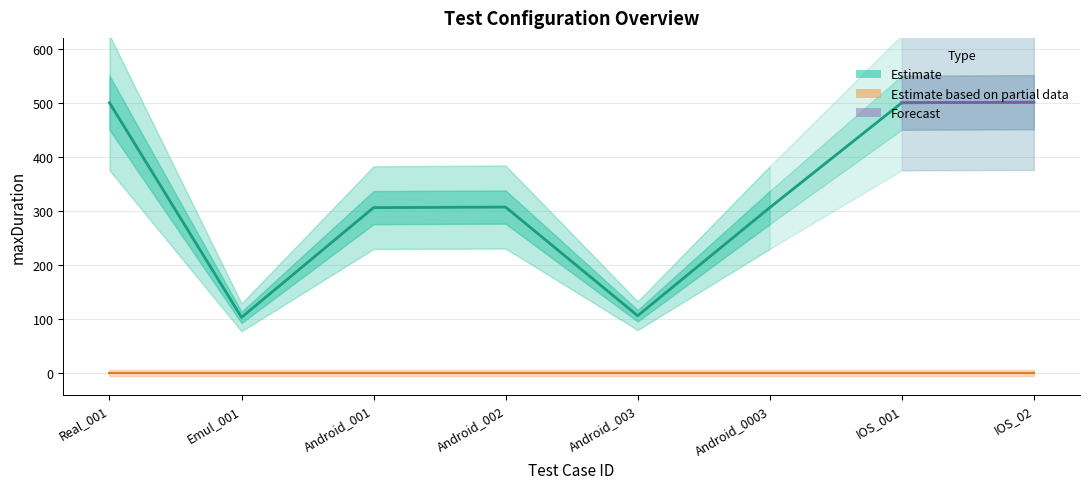

What is the change in value from Android_001 to Android_003?

-200